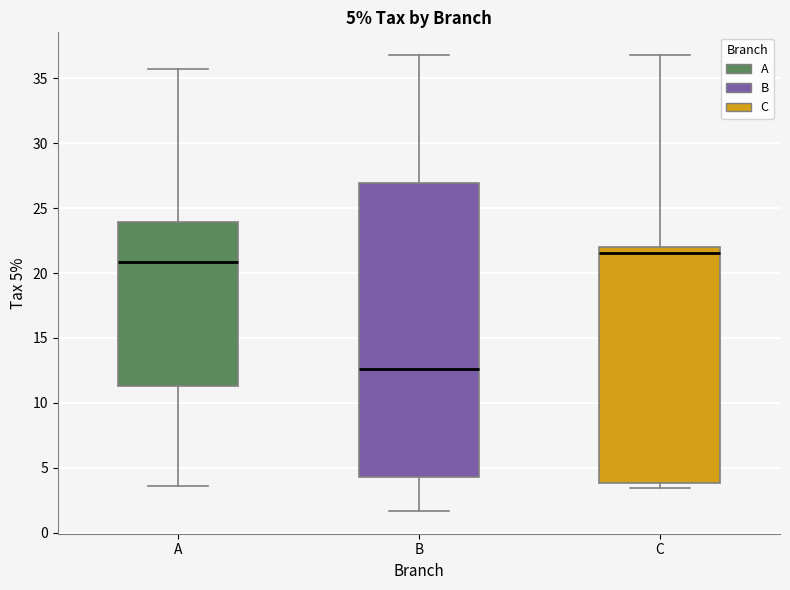

Comparing the boxes themselves (not the whiskers), which one is the tallest?

B